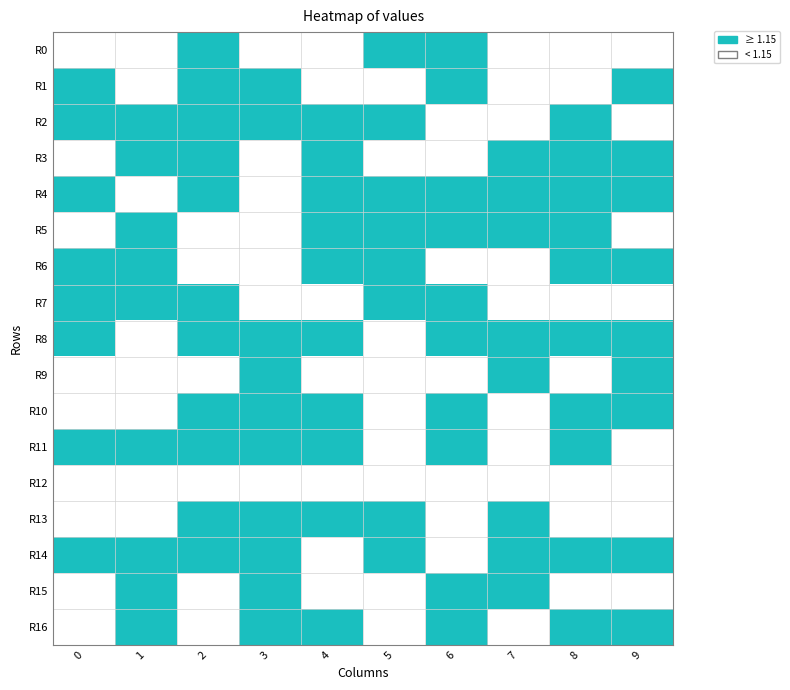

At which category is the sum across all series the highest?

2